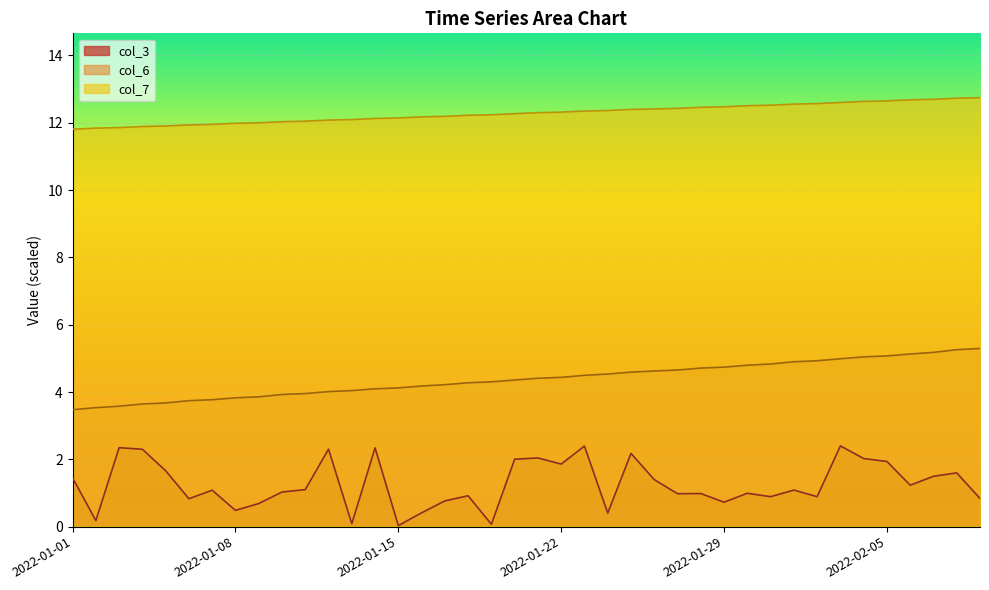

What is the value of the col_6 point at the 14th from the left?

4.1